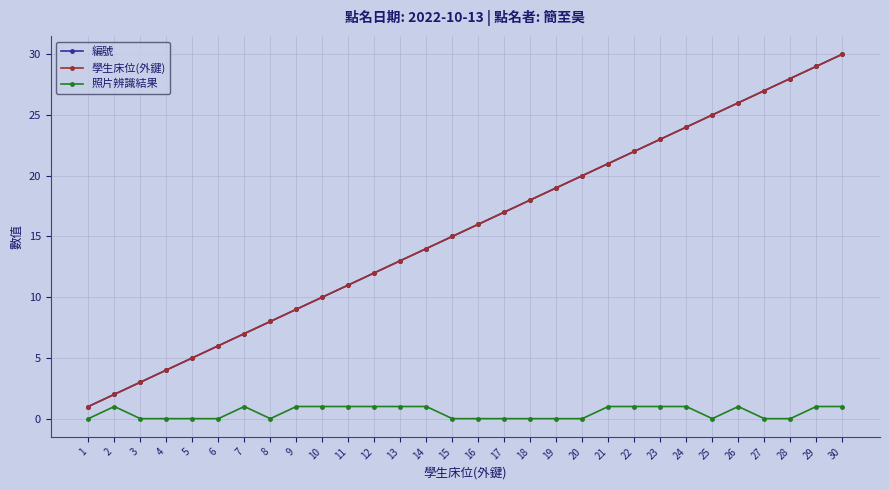

Is it true that 編號 equals 8 at 8?

True